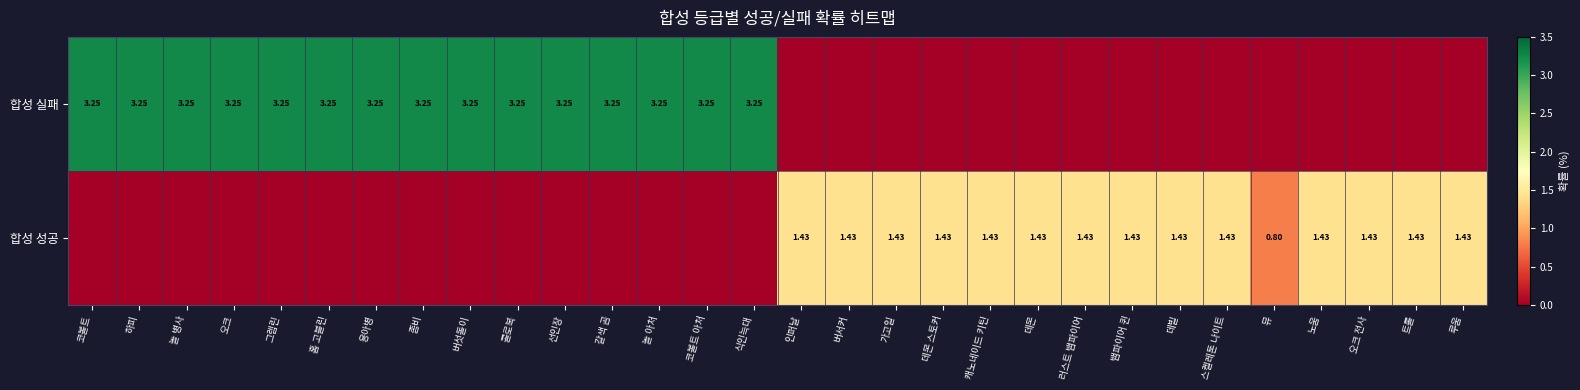

What is the difference between the maximum and minimum values in the 합성 성공 series?

1.4